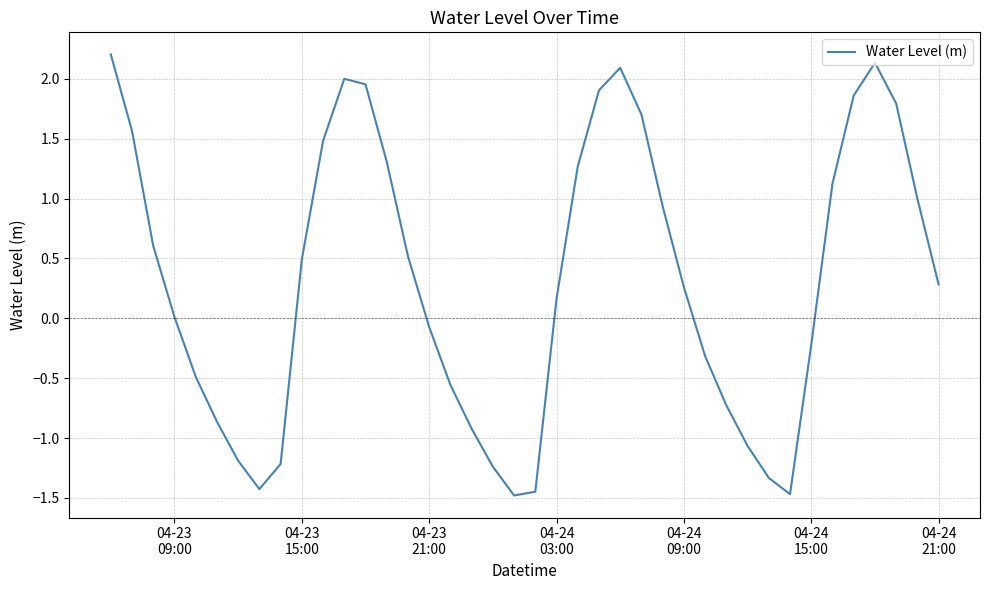

Is this an area chart (filled region under the line)?

No